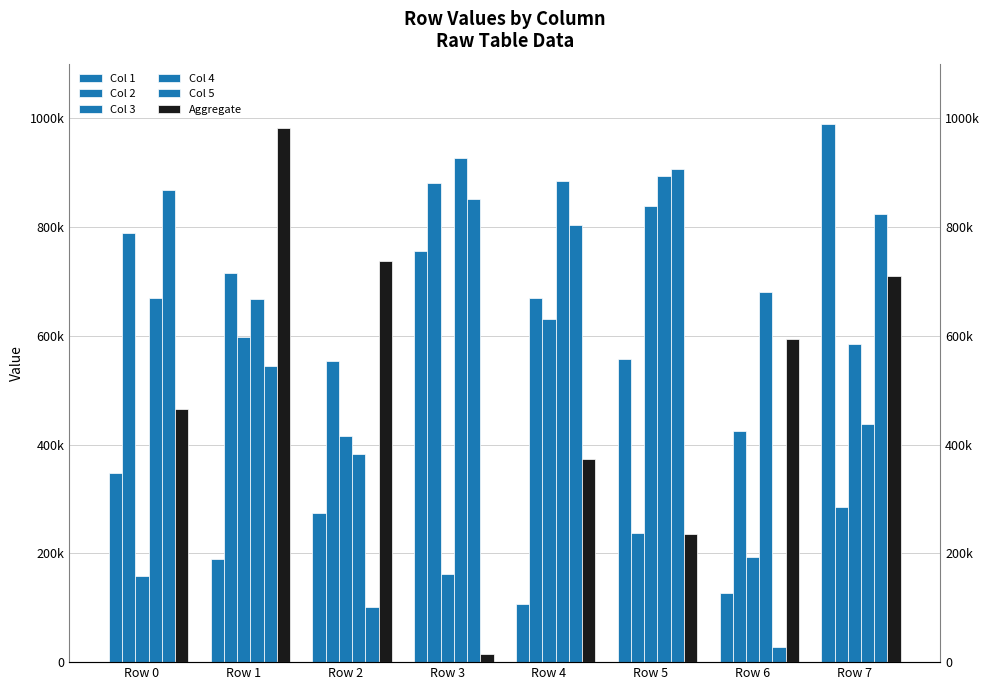

What is the spread (max minus min) of values at Row 0?

709484